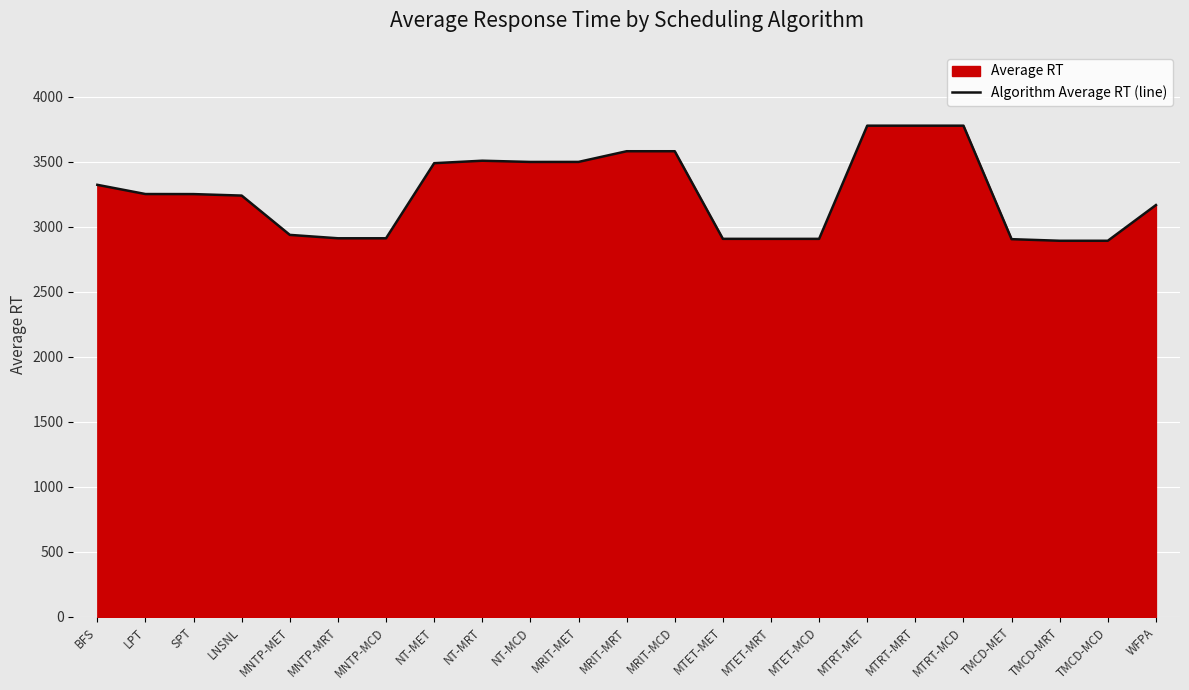

The chart shows a value of 2153.3 at LNSNL. True or false?

False